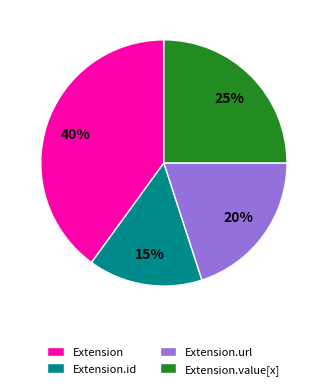

Is there a majority slice in this chart?

No